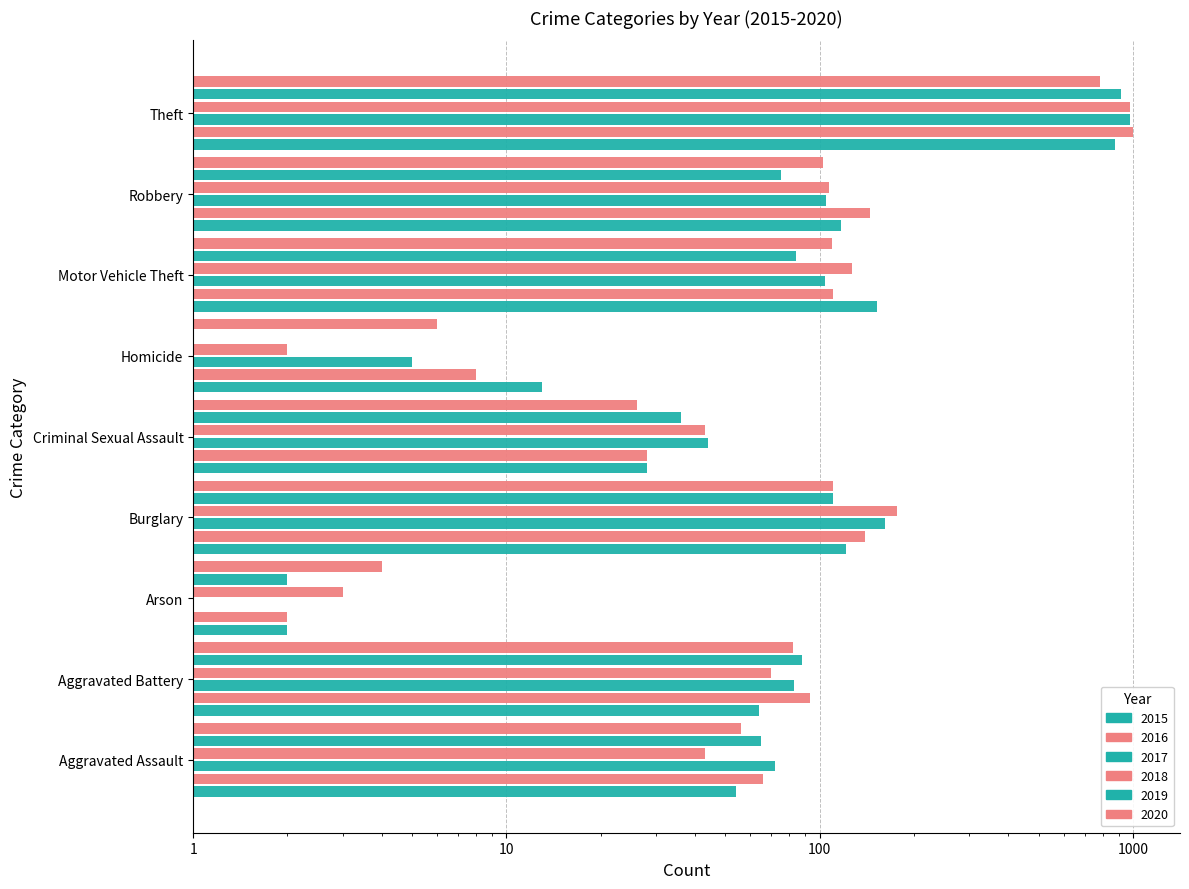

Reading left to right, list all the values displayed in this chart.

2015: 54	64	2	121	28	13	152	117	874
2016: 66	93	2	139	28	8	110	145	999
2017: 72	83	1	162	44	5	104	105	979
2018: 43	70	3	176	43	2	127	107	977
2019: 65	88	2	110	36	0	84	75	914
2020: 56	82	4	110	26	6	109	102	783